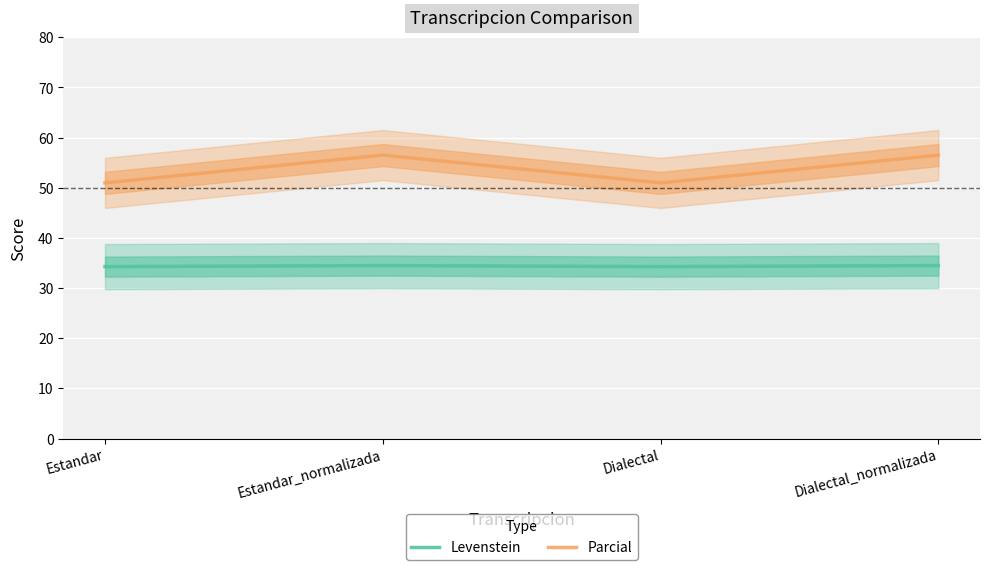

Is the value of Parcial at Estandar_normalizada greater than the value of Levenstein at Dialectal_normalizada?

Yes